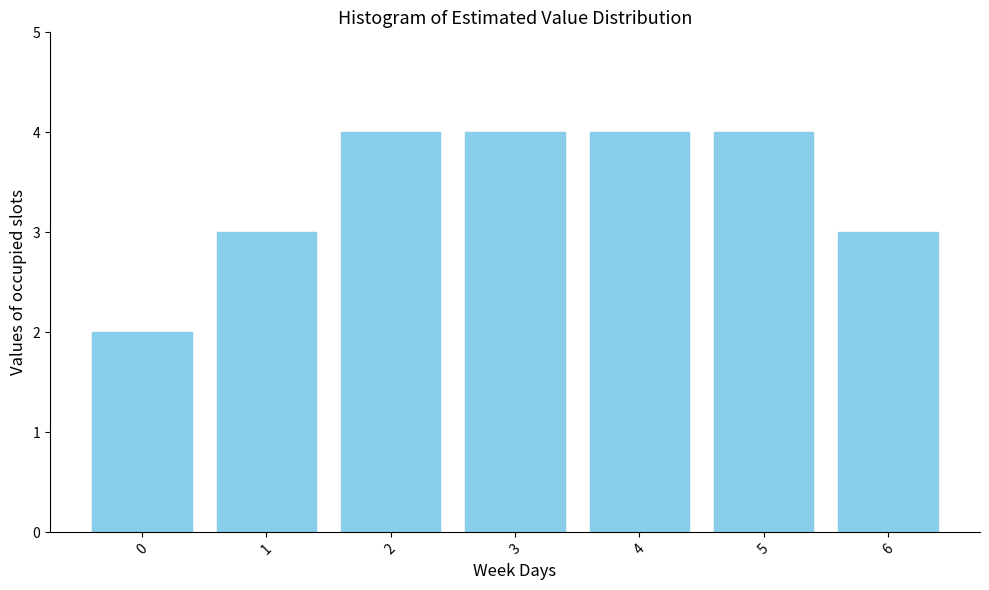

Reading left to right, transcribe all the data shown in this chart.

0=2	1=3	2=4	3=4	4=4	5=4	6=3